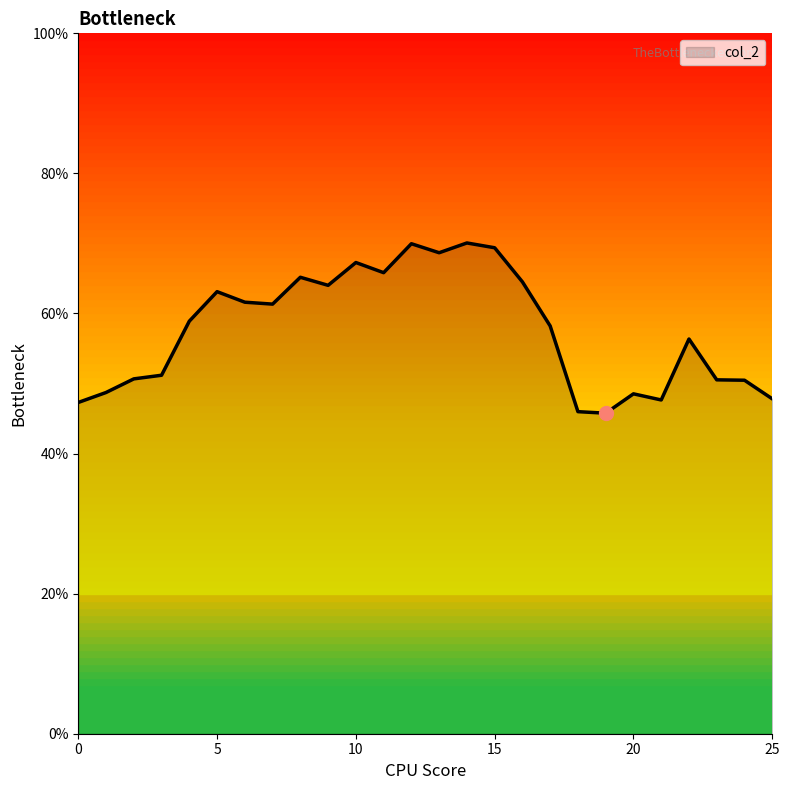

How many interior local valleys (lower than both neighbors) does the data have?

6